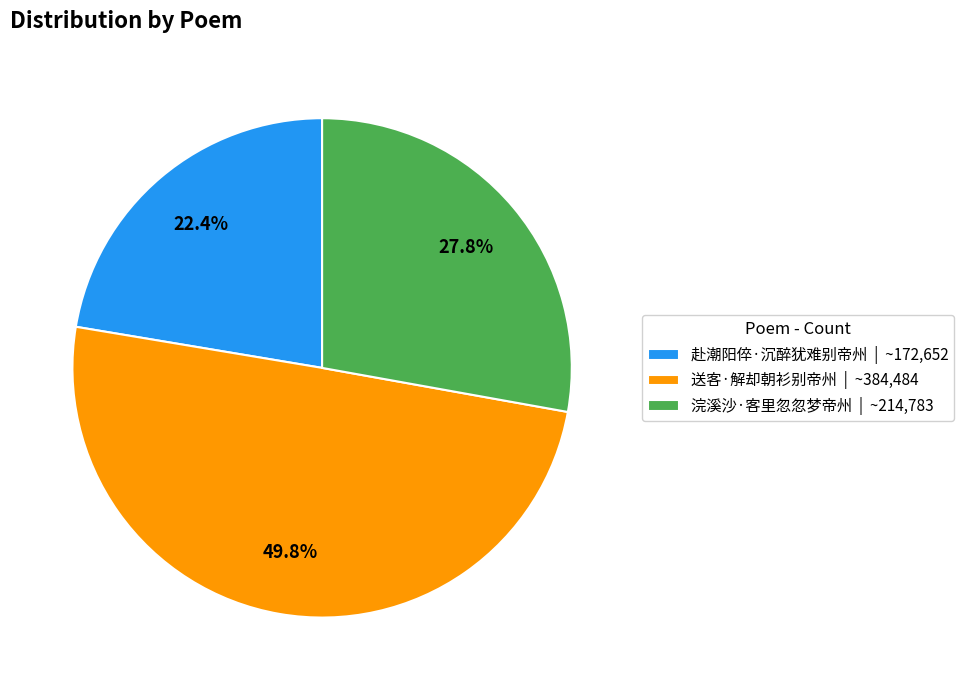

True or false: 送客·解却朝衫别帝州 accounts for 35% of the total.

False